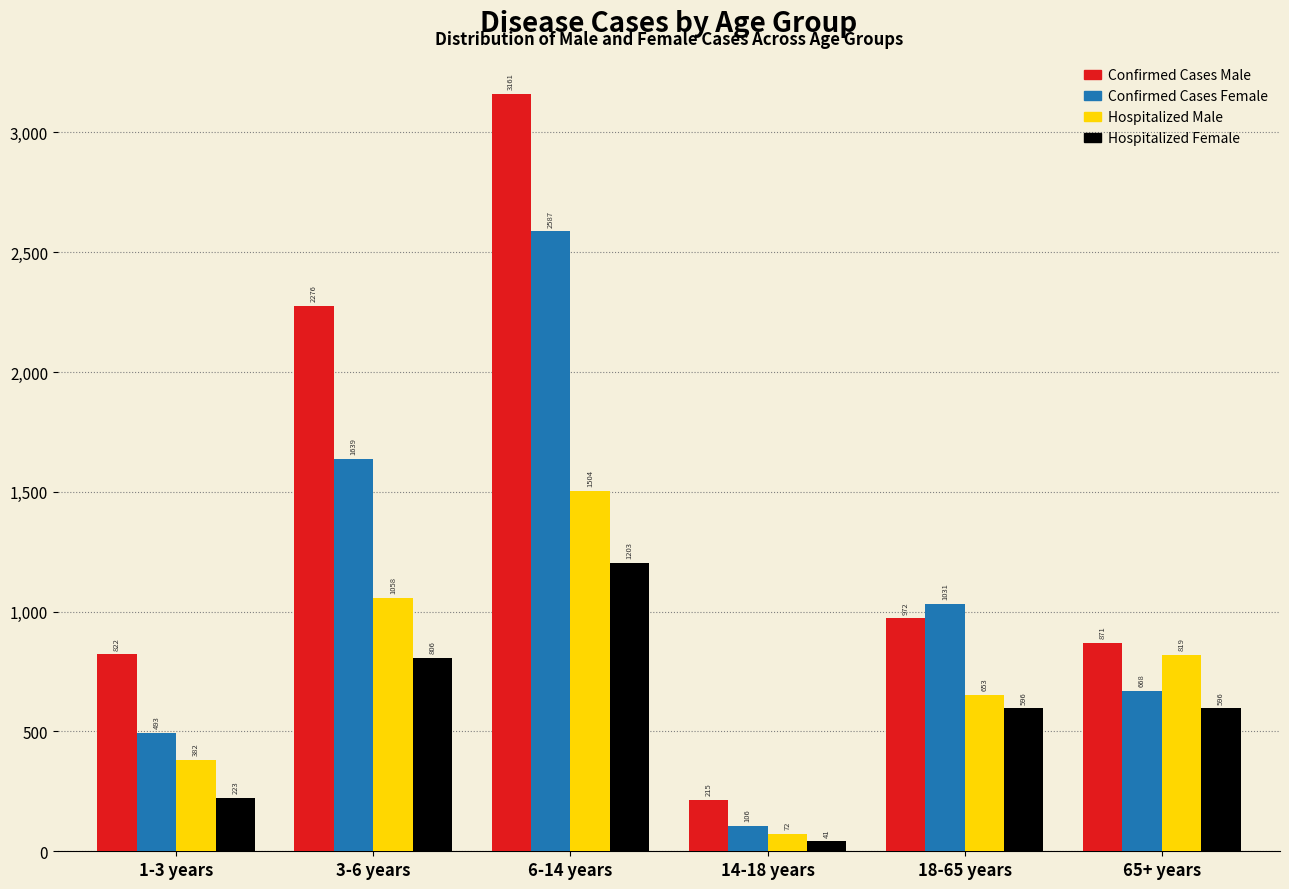

Reading left to right, extract all data points from this chart.

Confirmed Cases Male: 1-3 years=822	3-6 years=2276	6-14 years=3161	14-18 years=215	18-65 years=972	65+ years=871
Confirmed Cases Female: 1-3 years=493	3-6 years=1639	6-14 years=2587	14-18 years=106	18-65 years=1031	65+ years=668
Hospitalized Male: 1-3 years=382	3-6 years=1058	6-14 years=1504	14-18 years=72	18-65 years=653	65+ years=819
Hospitalized Female: 1-3 years=223	3-6 years=806	6-14 years=1203	14-18 years=41	18-65 years=596	65+ years=596